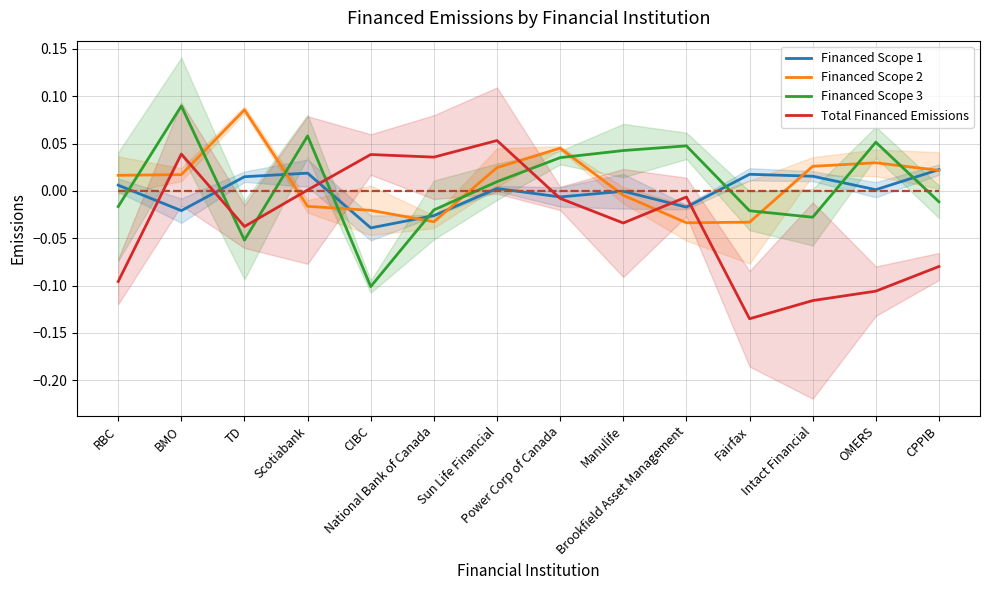

True or false: Financed Scope 3 and Financed Scope 1 cross at least once.

True